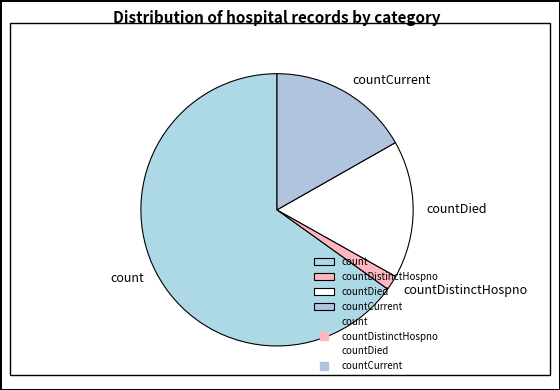

Which category accounts for the majority?

count